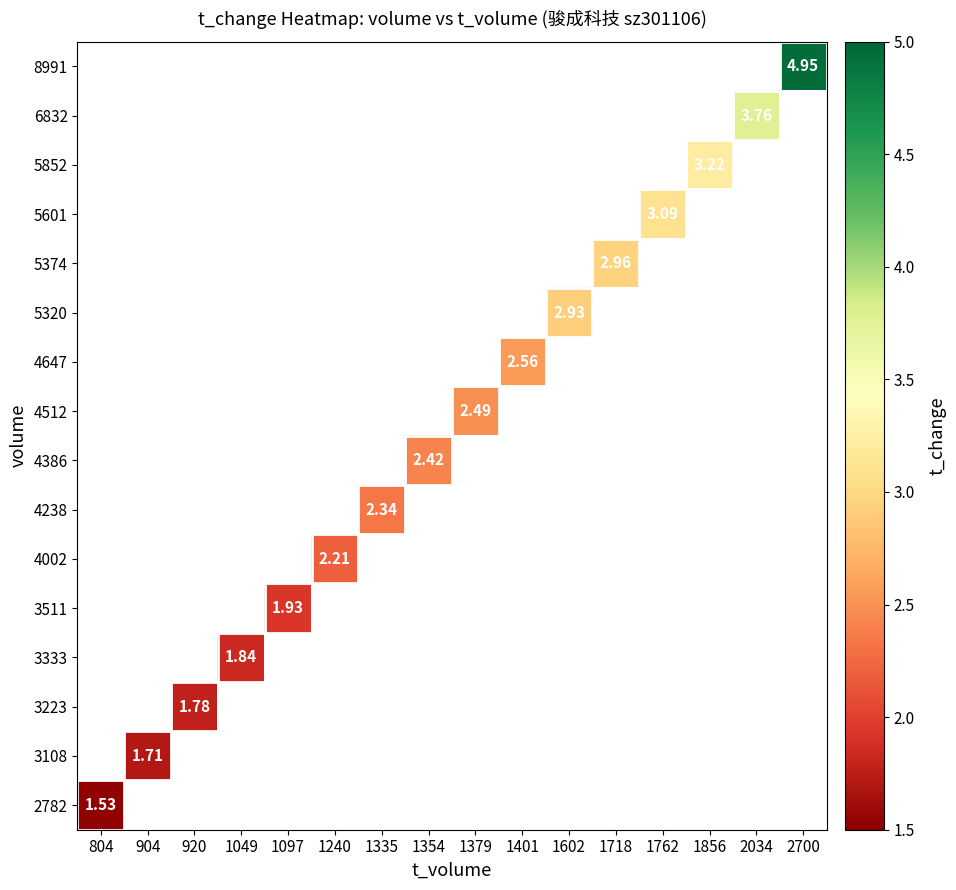

How many distinct data groups are displayed?

16